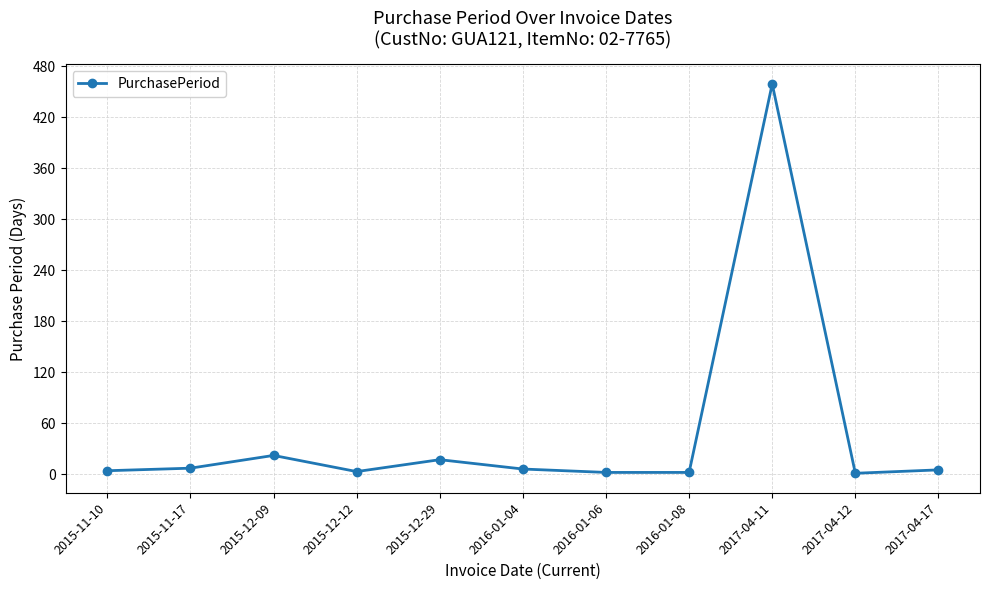

What is the average value?

48